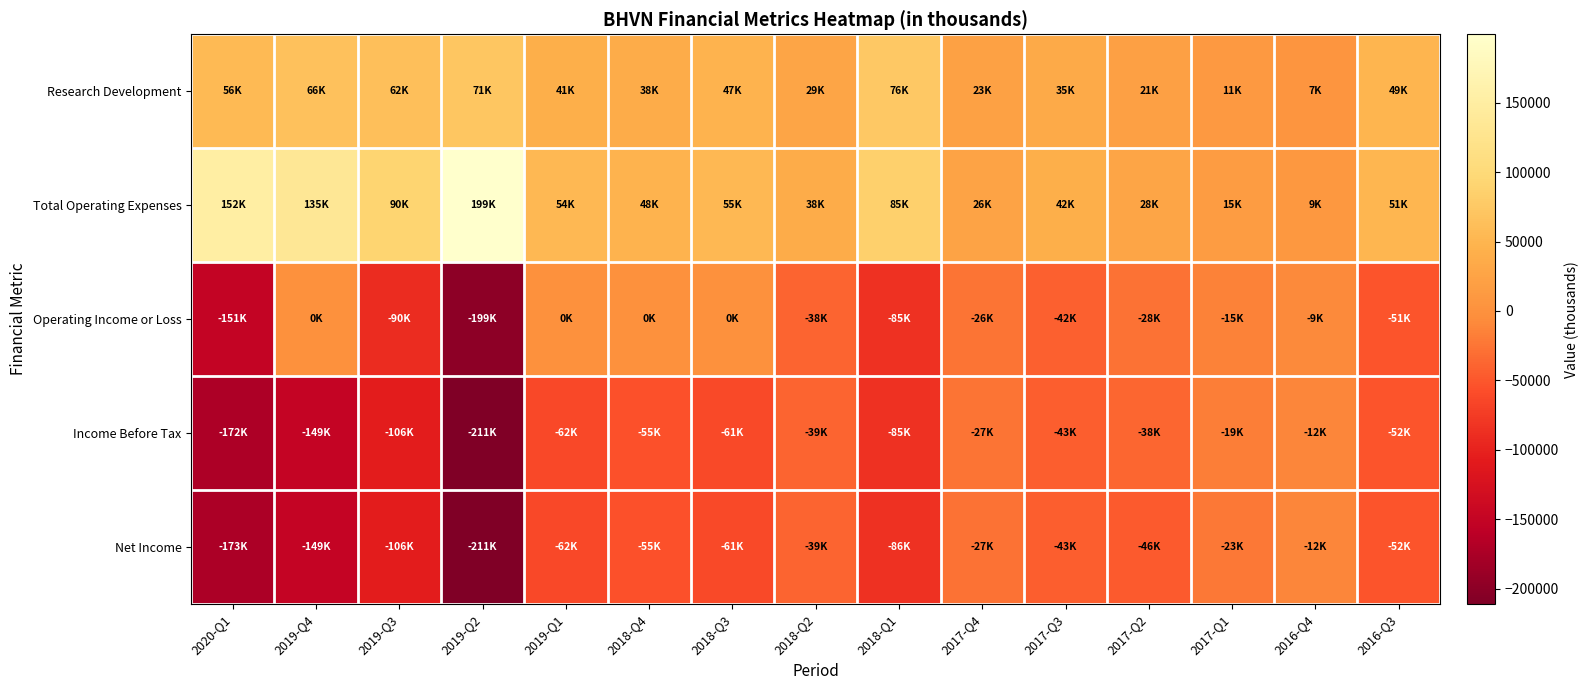

Reading left to right, what are all the values shown in this chart?

Research Development: 2020-Q1=56100	2019-Q4=66000	2019-Q3=61700	2019-Q2=71000	2019-Q1=41000	2018-Q4=38000	2018-Q3=47400	2018-Q2=29100	2018-Q1=75600	2017-Q4=22700	2017-Q3=35000	2017-Q2=21000	2017-Q1=10700	2016-Q4=6800	2016-Q3=48700
Total Operating Expenses: 2020-Q1=152100	2019-Q4=135000	2019-Q3=90500	2019-Q2=199200	2019-Q1=54500	2018-Q4=48100	2018-Q3=54900	2018-Q2=38100	2018-Q1=84600	2017-Q4=26000	2017-Q3=42000	2017-Q2=27800	2017-Q1=15000	2016-Q4=9100	2016-Q3=51300
Operating Income or Loss: 2020-Q1=-150900	2019-Q4=0	2019-Q3=-90500	2019-Q2=-199200	2019-Q1=0	2018-Q4=0	2018-Q3=0	2018-Q2=-38100	2018-Q1=-84600	2017-Q4=-26000	2017-Q3=-42000	2017-Q2=-27800	2017-Q1=-15000	2016-Q4=-9100	2016-Q3=-51300
Income Before Tax: 2020-Q1=-172200	2019-Q4=-149300	2019-Q3=-105800	2019-Q2=-211000	2019-Q1=-62200	2018-Q4=-54600	2018-Q3=-61300	2018-Q2=-39200	2018-Q1=-85400	2017-Q4=-26700	2017-Q3=-42900	2017-Q2=-38000	2017-Q1=-18600	2016-Q4=-11800	2016-Q3=-51600
Net Income: 2020-Q1=-172900	2019-Q4=-149300	2019-Q3=-106200	2019-Q2=-211100	2019-Q1=-62300	2018-Q4=-54800	2018-Q3=-61400	2018-Q2=-39300	2018-Q1=-85500	2017-Q4=-27100	2017-Q3=-42900	2017-Q2=-46400	2017-Q1=-22800	2016-Q4=-12100	2016-Q3=-51500